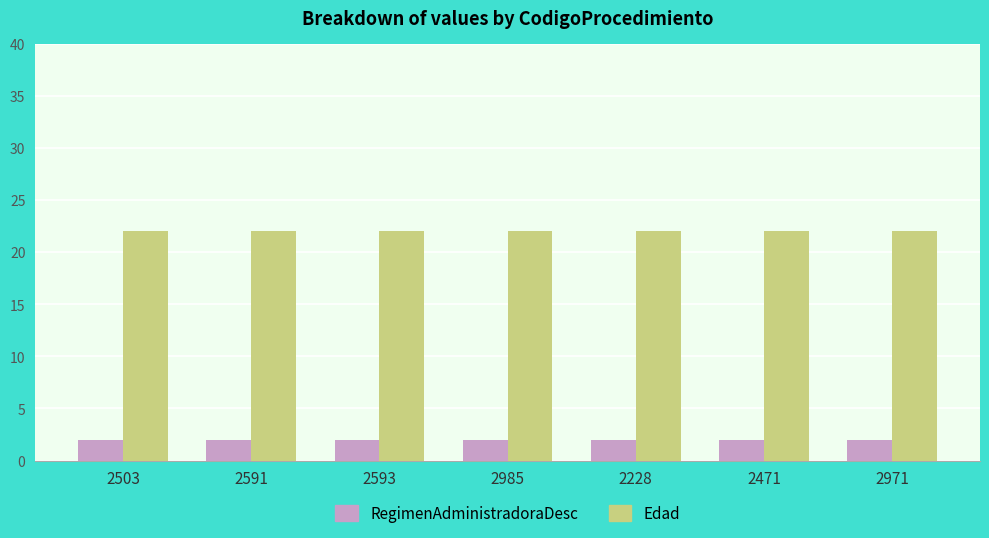

Is the value of RegimenAdministradoraDesc at 2593 greater than the value of Edad at 2985?

No